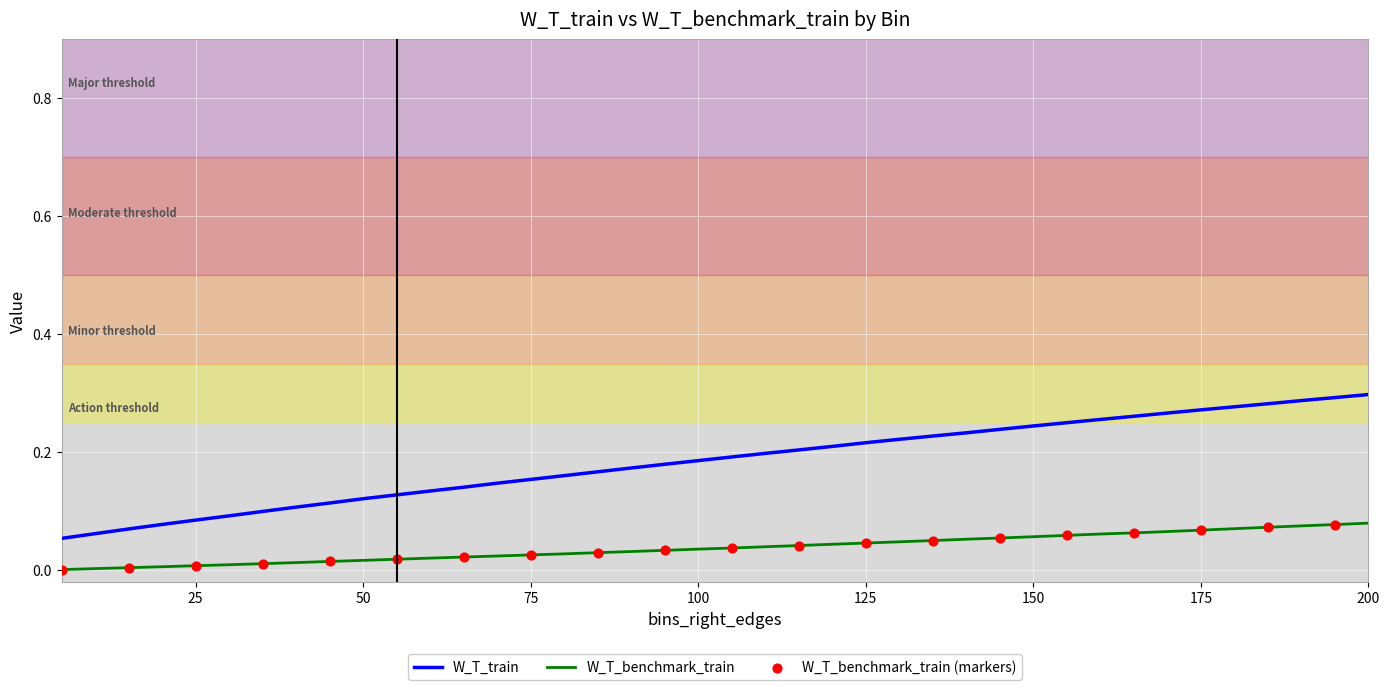

Rank the series by their average value, from highest to lowest.

W_T_train, W_T_benchmark_train